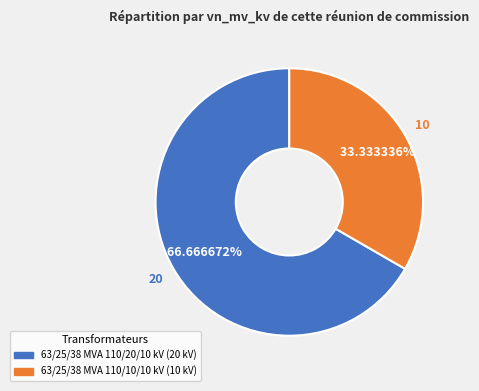

What percentage is NOT represented by 63/25/38 MVA 110/20/10 kV?

33.3%